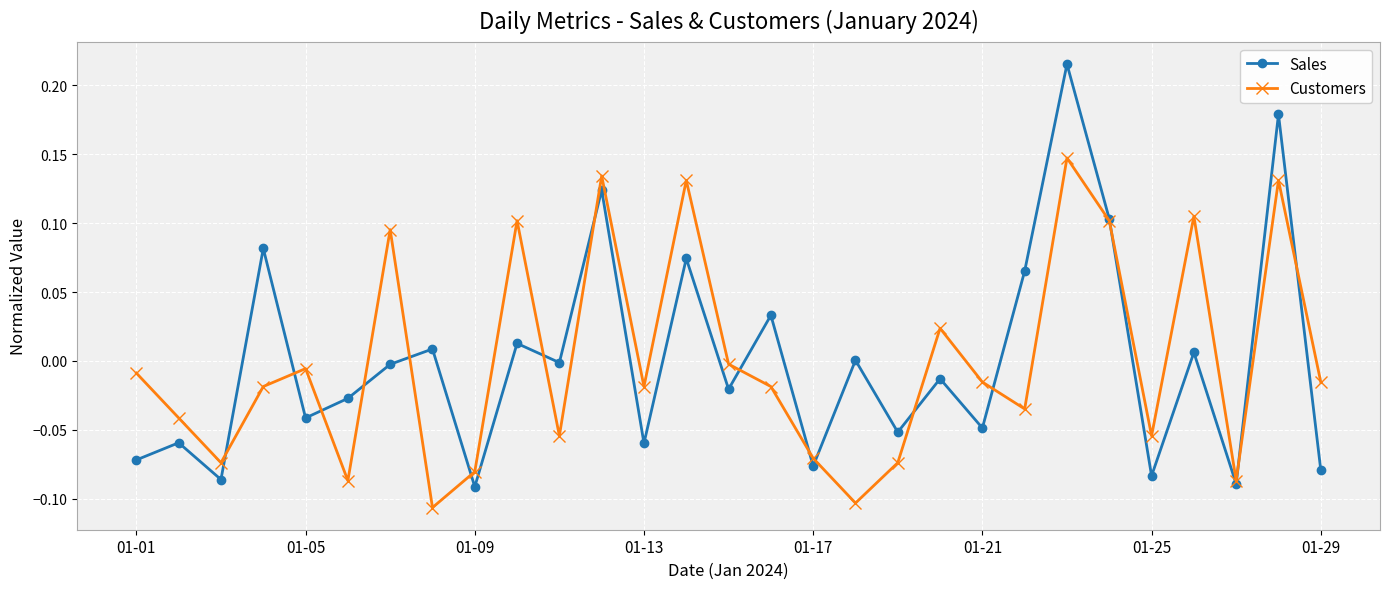

In Sales, how many points are lower than both neighbors (excluding endpoints)?

11